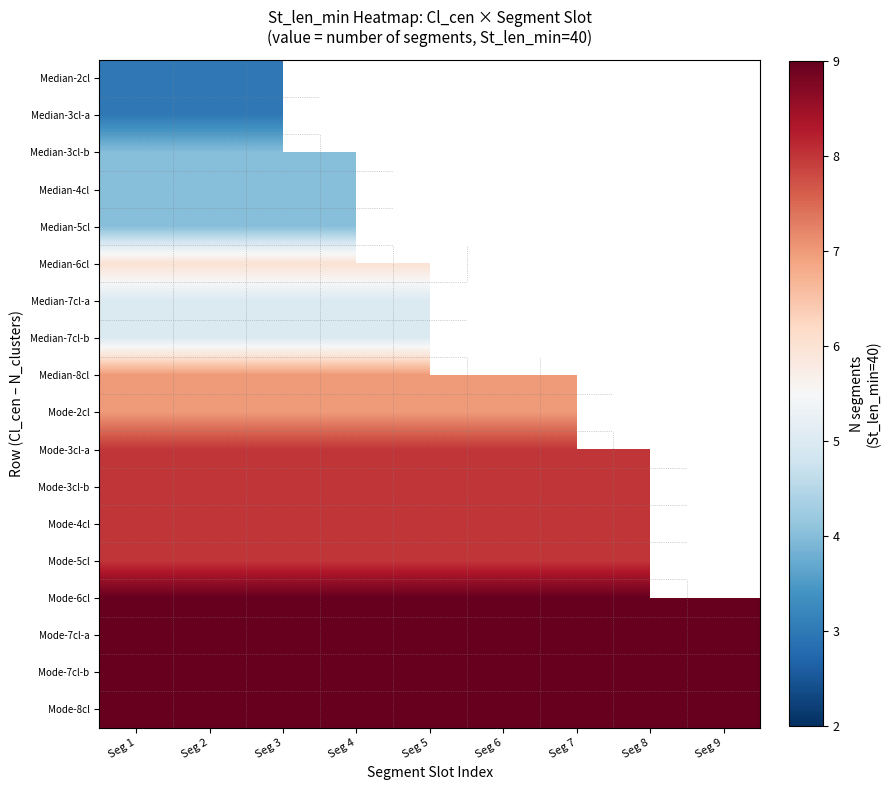

Is the value of Mode-5cl at Seg 4 greater than the value of Mode-6cl at Seg 6?

No